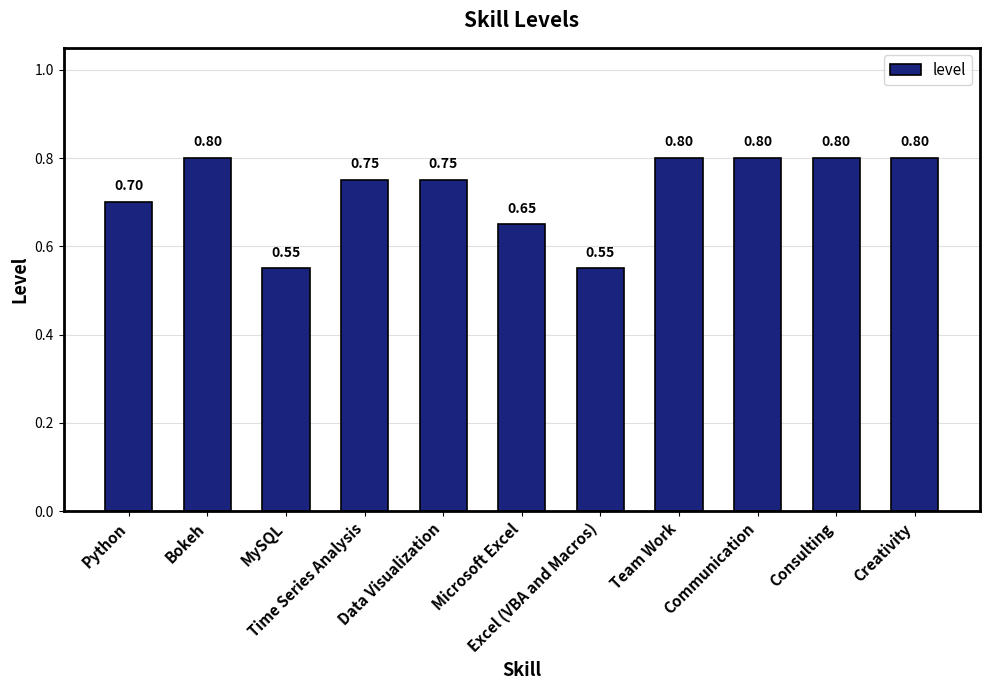

What is the average value?

0.7